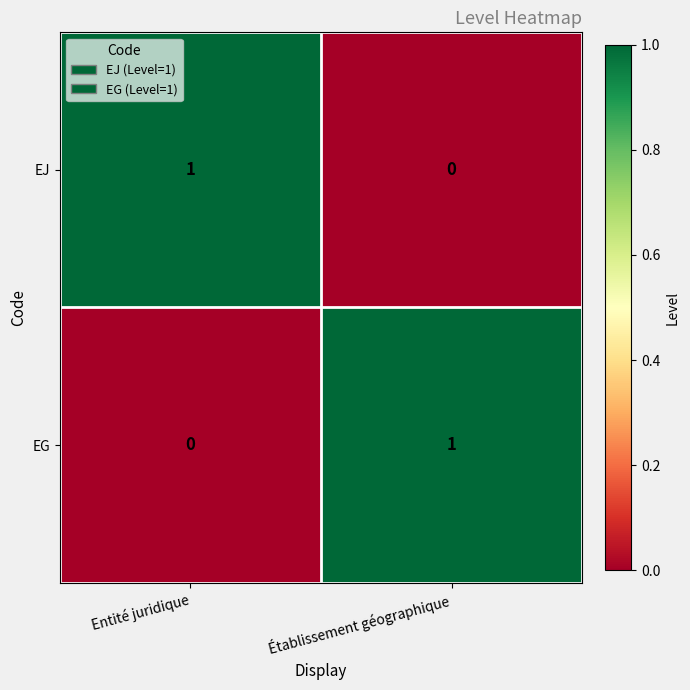

At which label is EJ closest to 0?

Établissement géographique